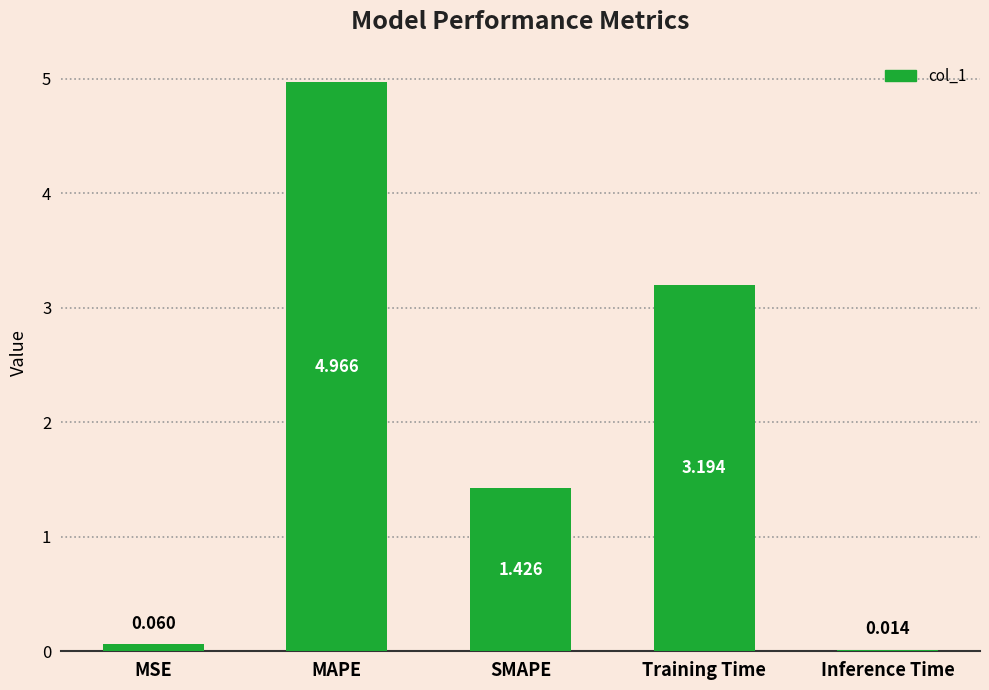

How many categories are shown in the chart?

5